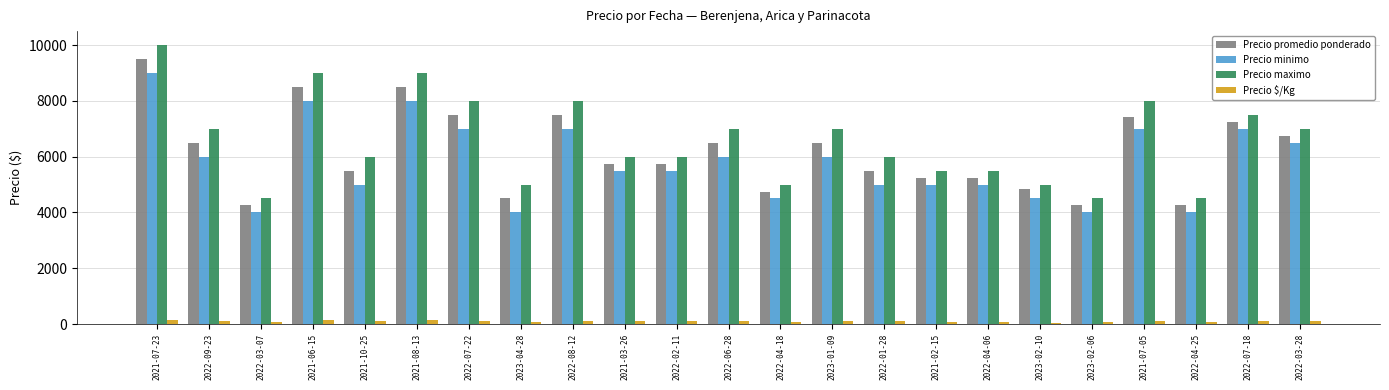

True or false: Precio maximo has a value of 8766 at 2022-01-28.

False